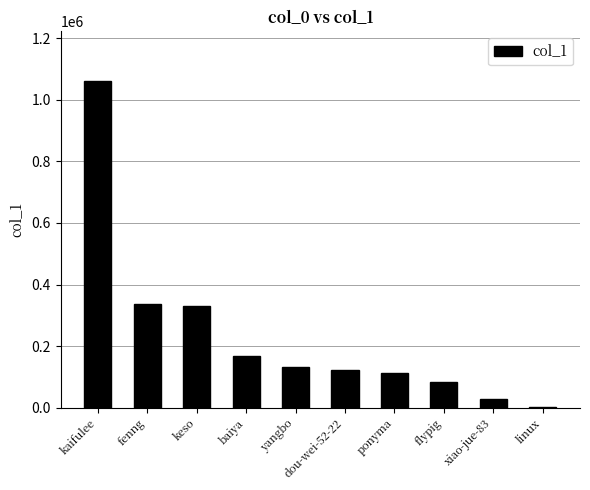

Reading right to left, list all the values displayed in this chart.

3219	28754	82066	113554	122317	131442	168313	331304	338389	1062259